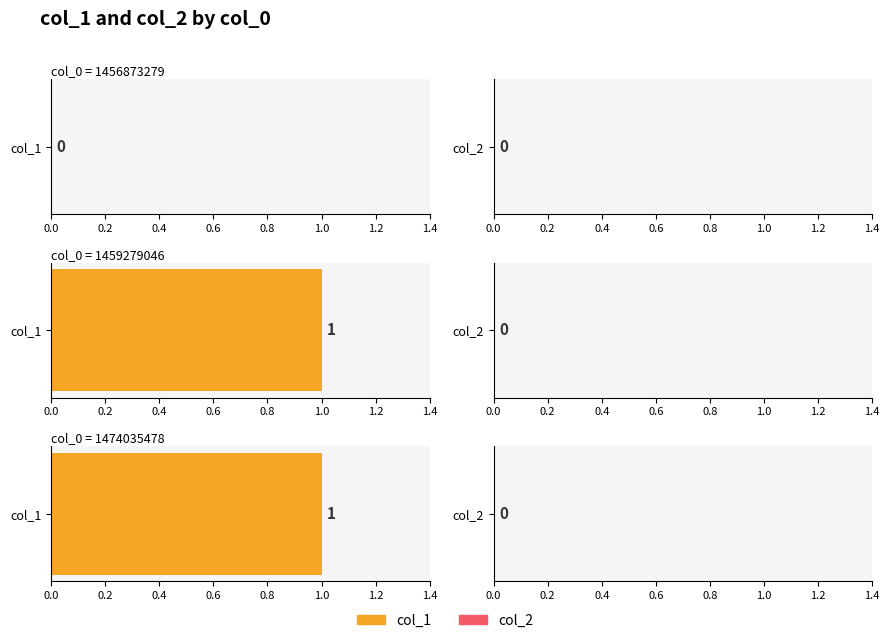

Which category has the highest value across all series?

1459279046